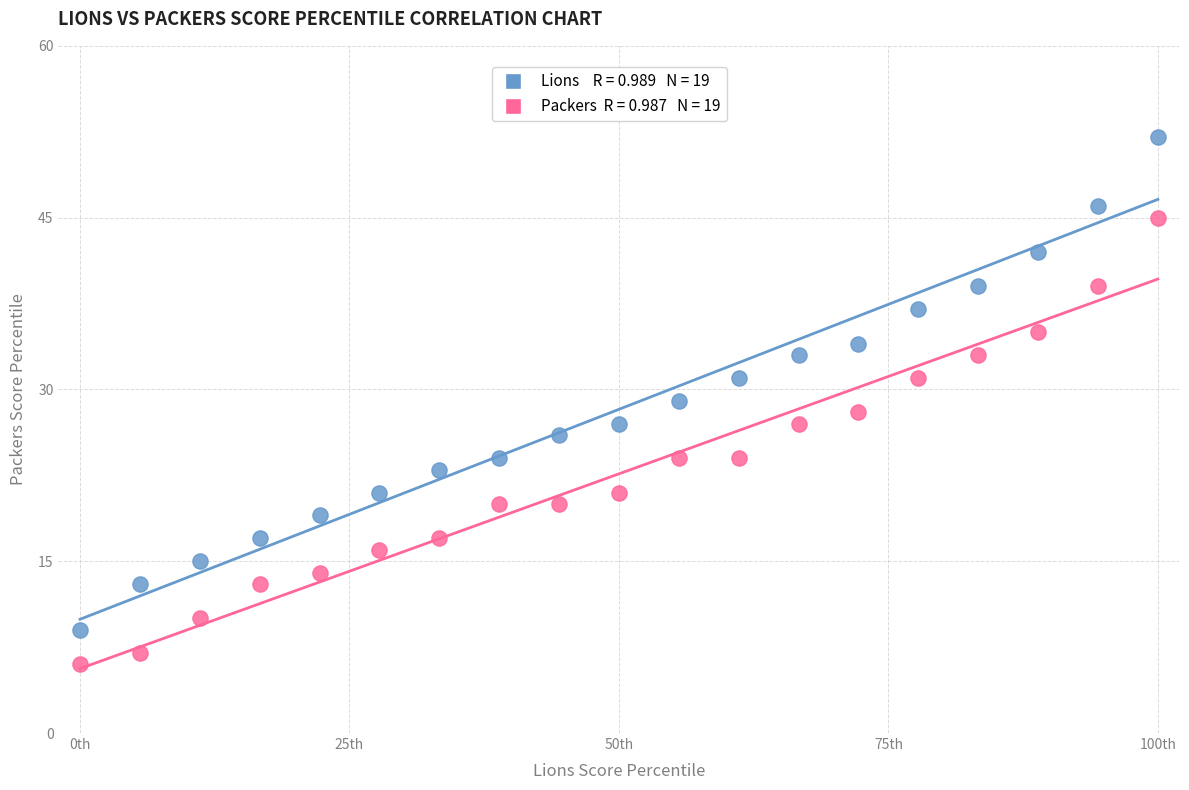

Across all data points, what is the range of Y values (max minus min)?

46